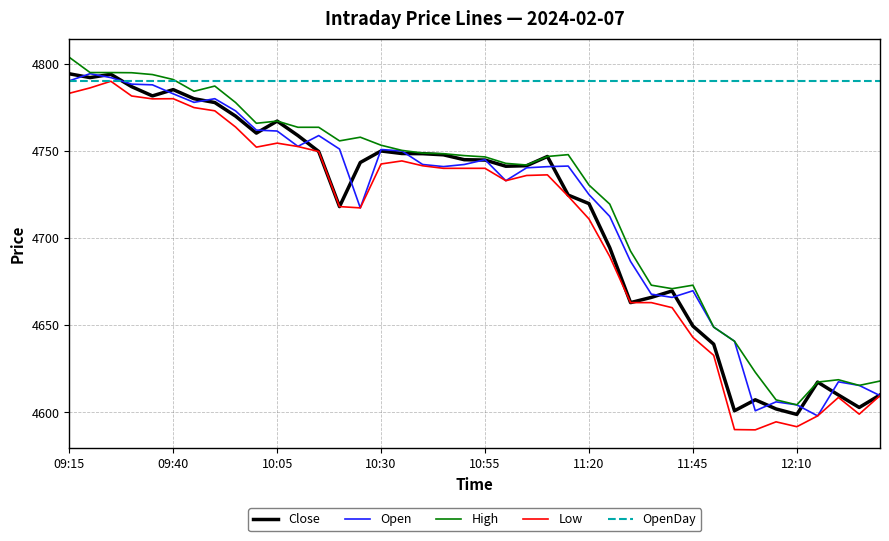

Which series has the largest total across all categories?

OpenDay